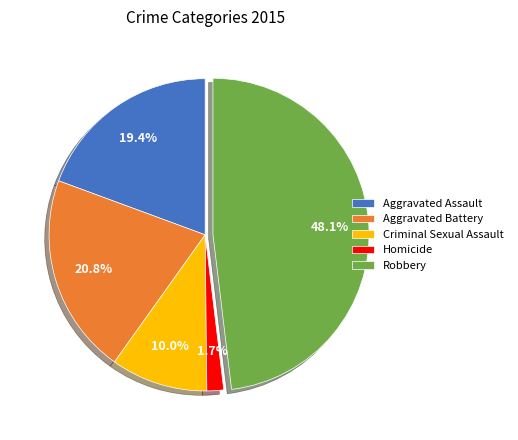

How many segments does this pie chart have?

5